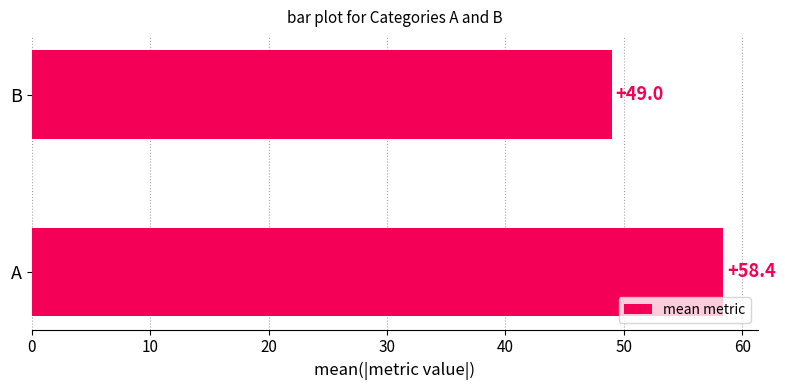

Rank the categories by value from lowest to highest.

B, A